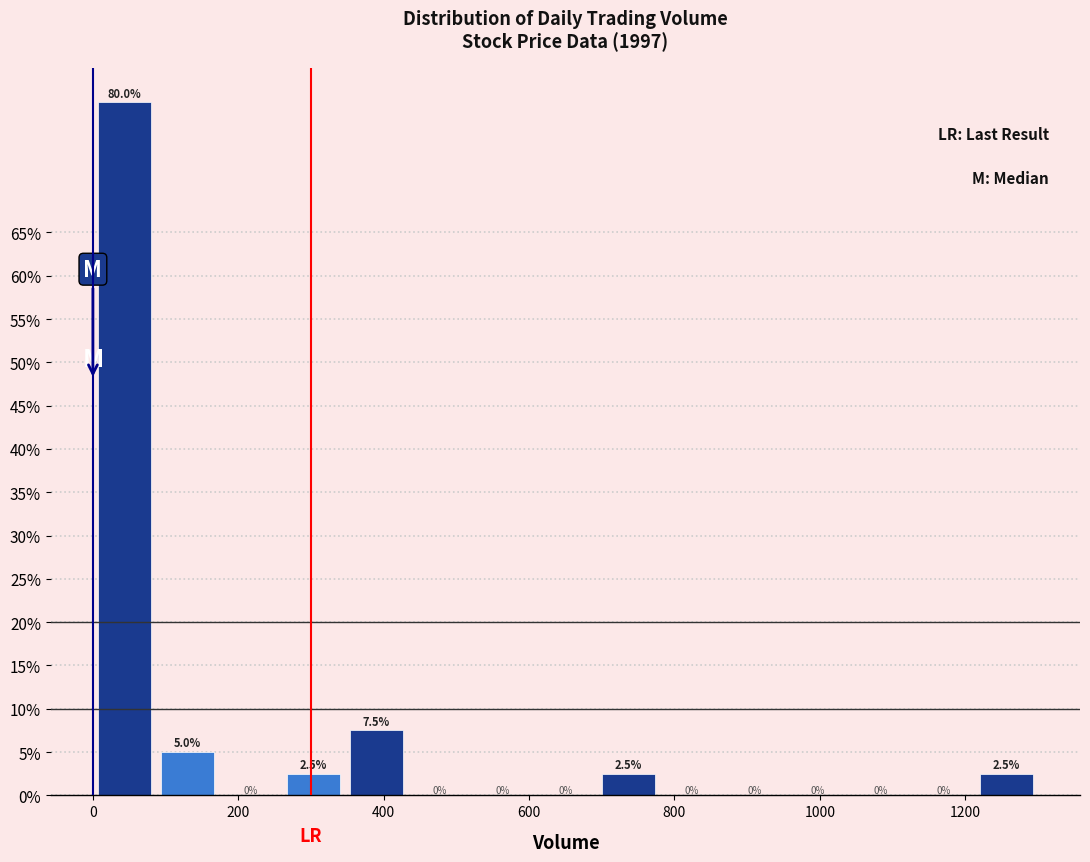

How tall is the bar that spans 260 to 340 on the x-axis? The bar edges are not printed on the chart, so give them approximately, as read against the axis.

2.5